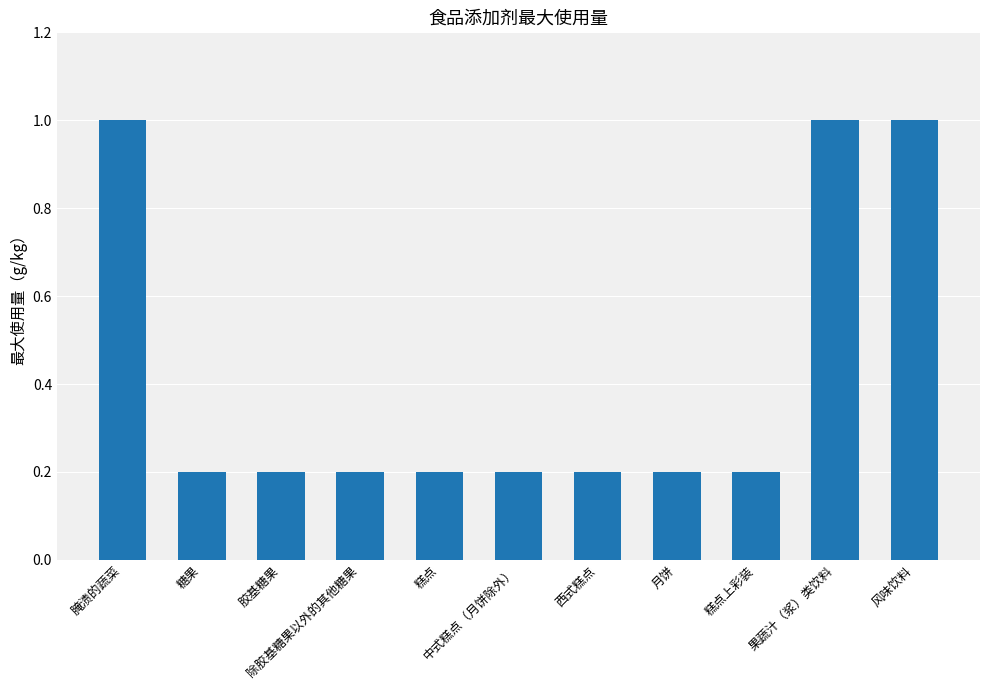

What is the value of the 7th bar from the left?

0.2